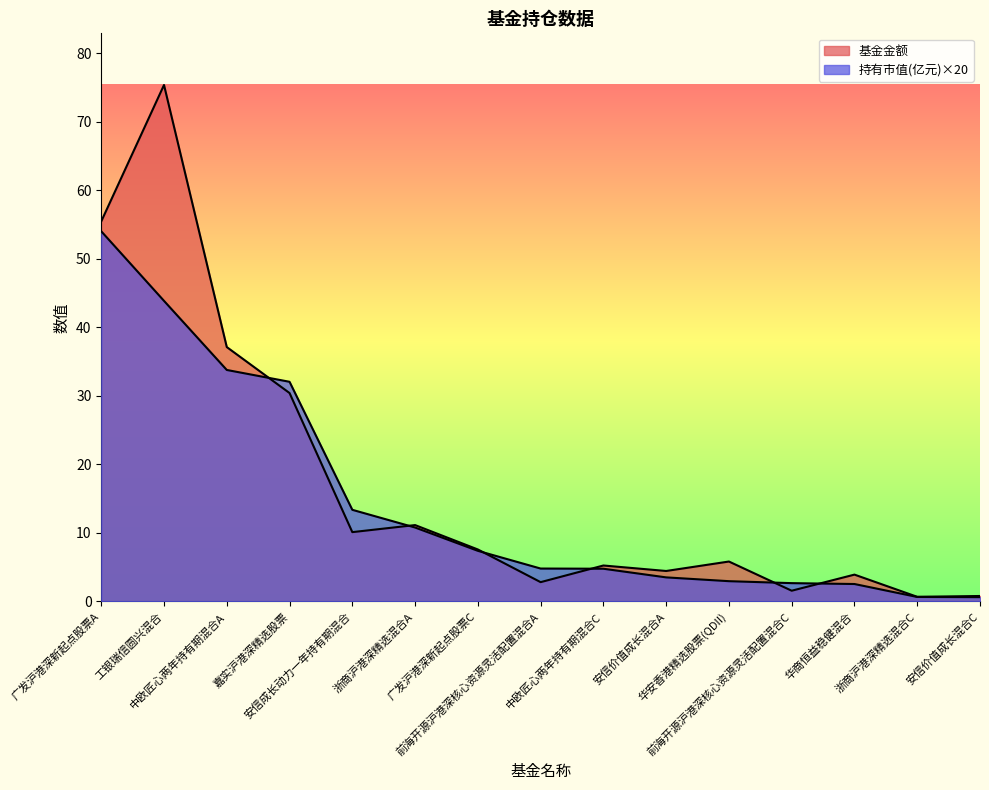

After their last crossing, which series has the higher values: 基金金额 or 持有市值(亿元)?

基金金额